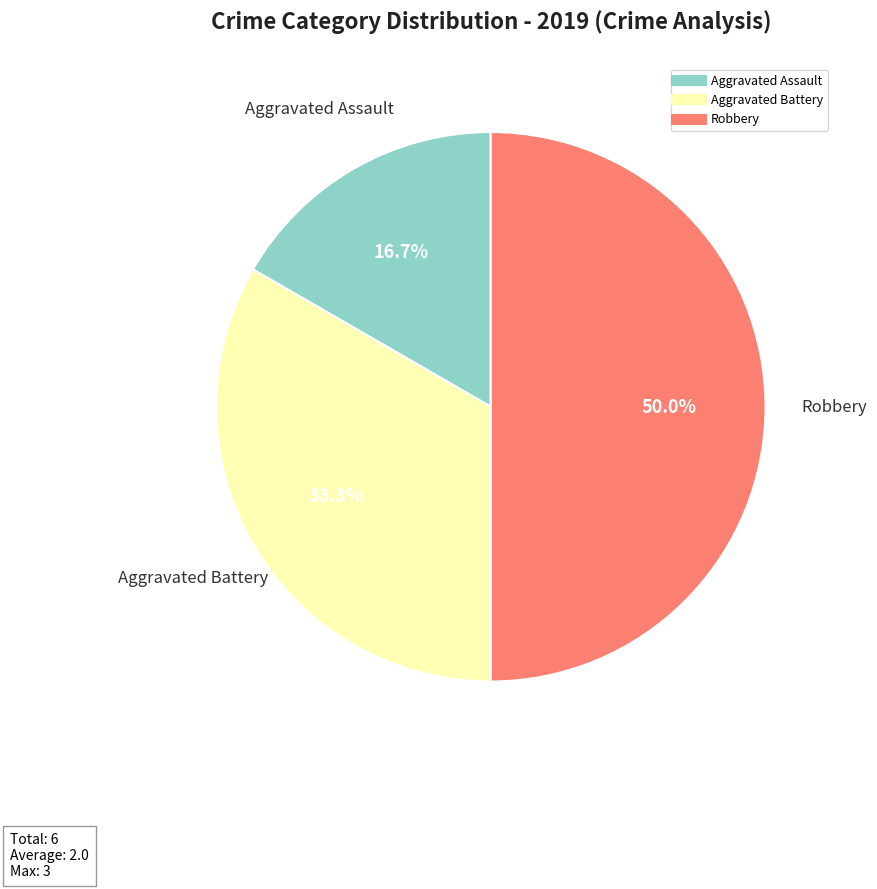

Between Aggravated Assault and Robbery, which is larger?

Robbery